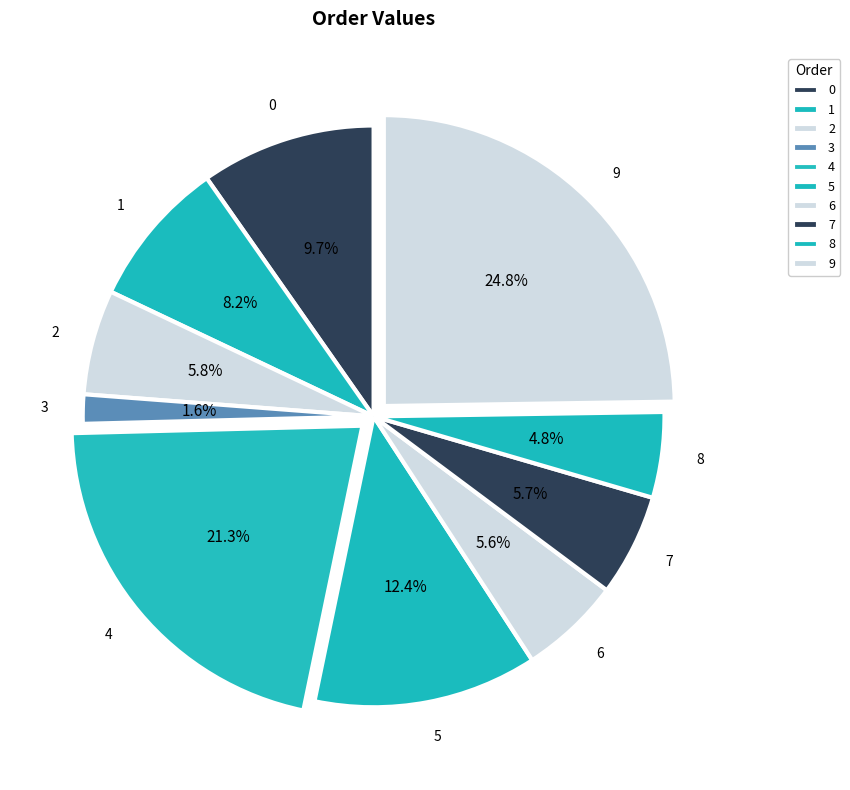

To the nearest percent, what is the difference between the largest and smallest slice percentages?

23%